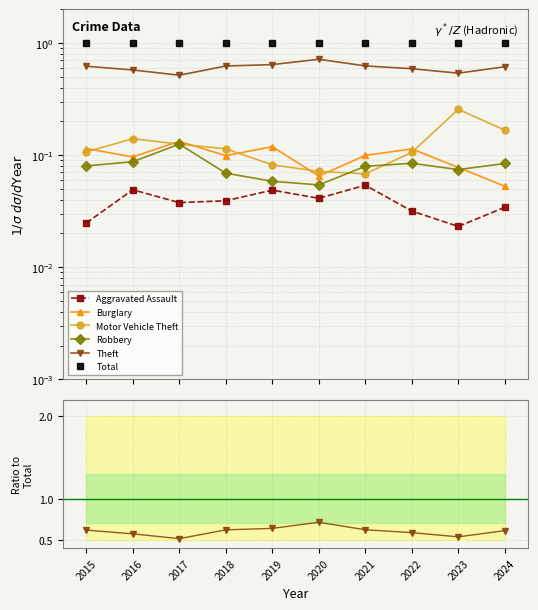

Reading right to left, list all the values displayed in this chart.

Aggravated Assault: 2024=0.0	2023=0.0	2022=0.0	2021=0.1	2020=0.0	2019=0.0	2018=0.0	2017=0.0	2016=0.0	2015=0.0
Burglary: 2024=0.1	2023=0.1	2022=0.1	2021=0.1	2020=0.1	2019=0.1	2018=0.1	2017=0.1	2016=0.1	2015=0.1
Motor Vehicle Theft: 2024=0.2	2023=0.3	2022=0.1	2021=0.1	2020=0.1	2019=0.1	2018=0.1	2017=0.1	2016=0.1	2015=0.1
Robbery: 2024=0.1	2023=0.1	2022=0.1	2021=0.1	2020=0.1	2019=0.1	2018=0.1	2017=0.1	2016=0.1	2015=0.1
Theft: 2024=0.6	2023=0.5	2022=0.6	2021=0.6	2020=0.7	2019=0.6	2018=0.6	2017=0.5	2016=0.6	2015=0.6
Total: 2024=1.0	2023=1.0	2022=1.0	2021=1.0	2020=1.0	2019=1.0	2018=1.0	2017=1.0	2016=1.0	2015=1.0